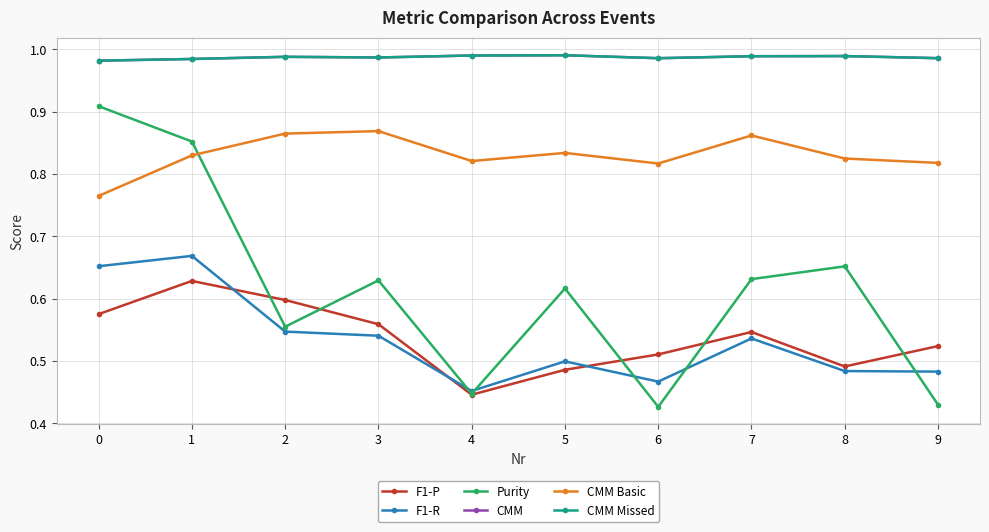

What is the difference between the maximum and minimum values in the F1-P series?

0.2